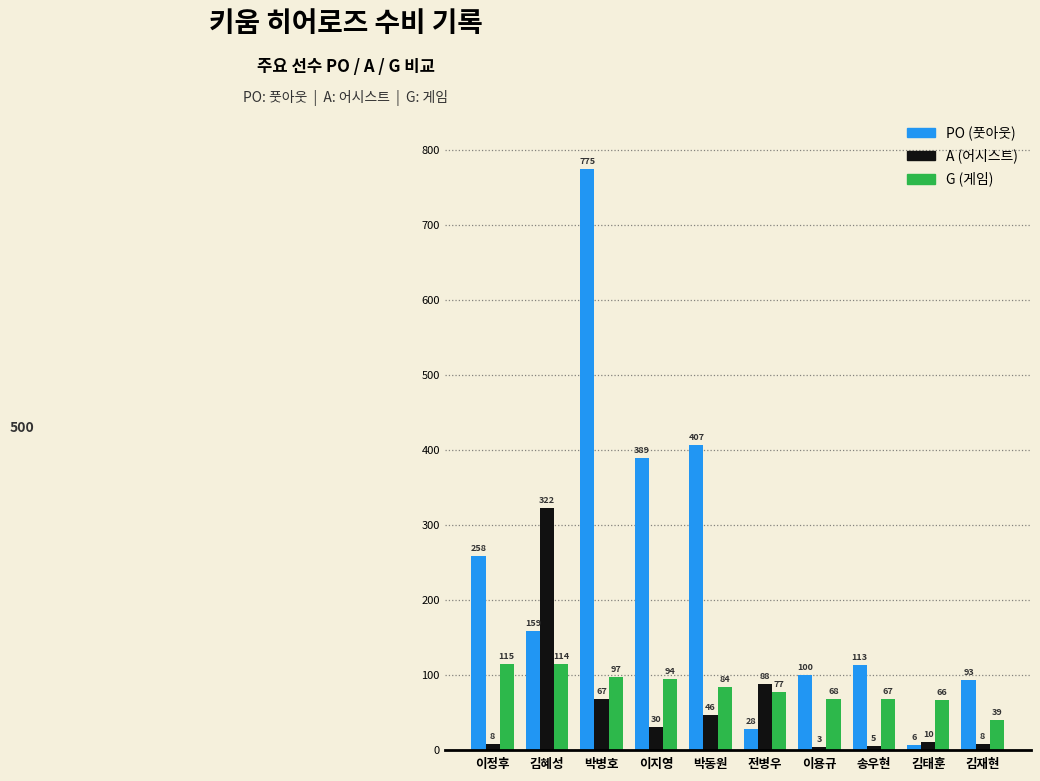

What is the label of the 2nd bar from the right?

김태훈